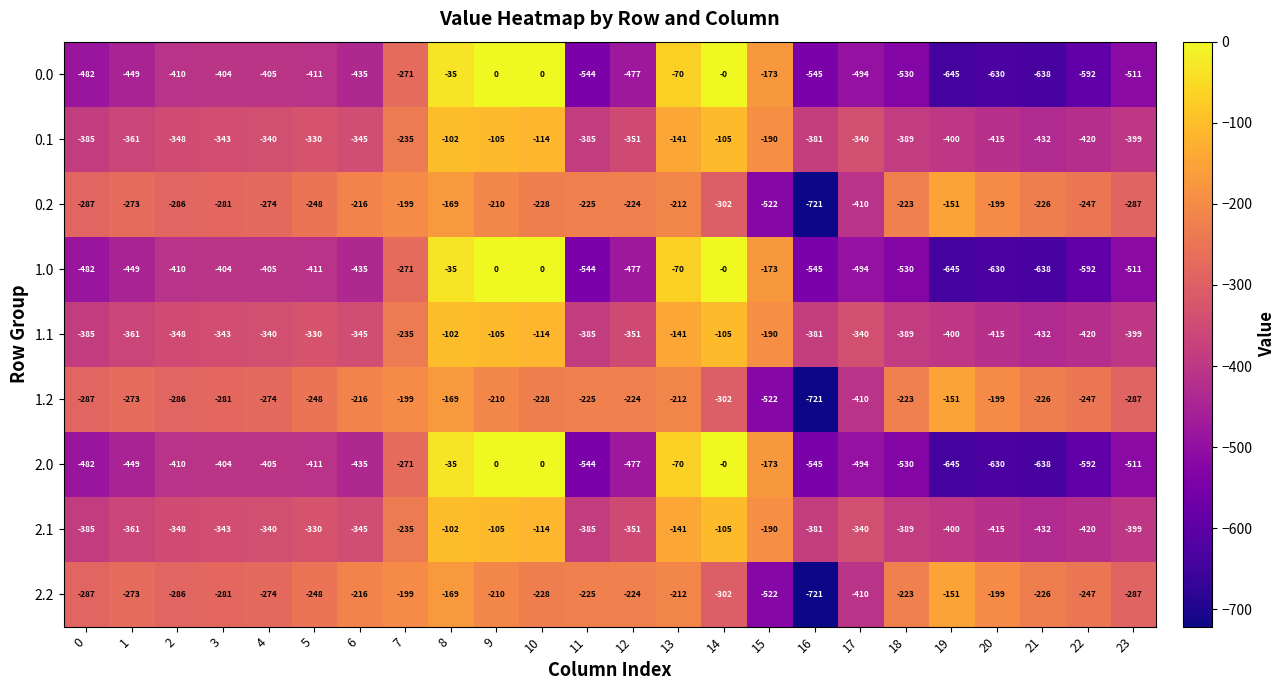

What is the total value across all series at 22?

-3777